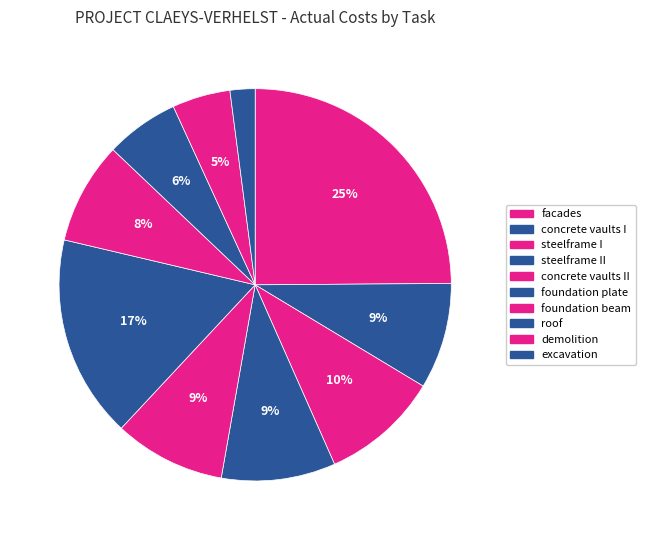

The facades slice represents 25% of the pie. True or false?

True